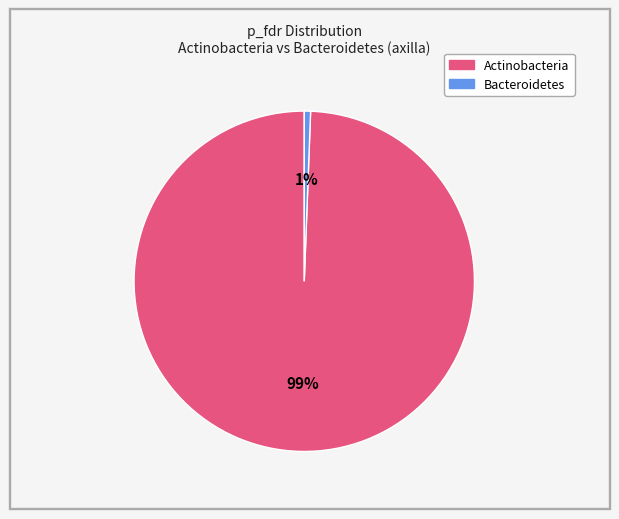

Which category has the smallest portion of the pie?

Bacteroidetes